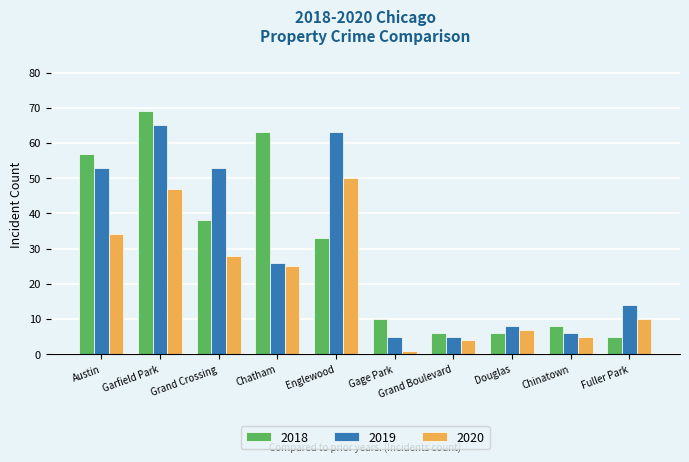

What is the label of the 8th bar from the right?

Grand Crossing